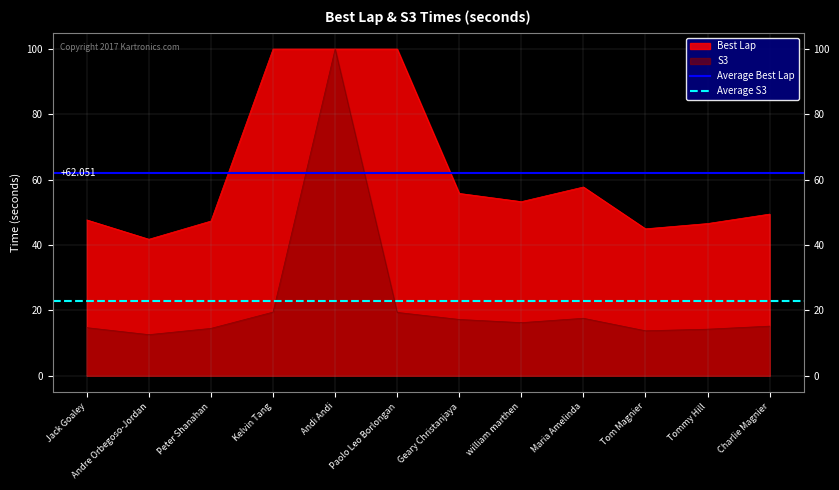

The value of Average S3 at Jack Goaley is 39.1. True or false?

False